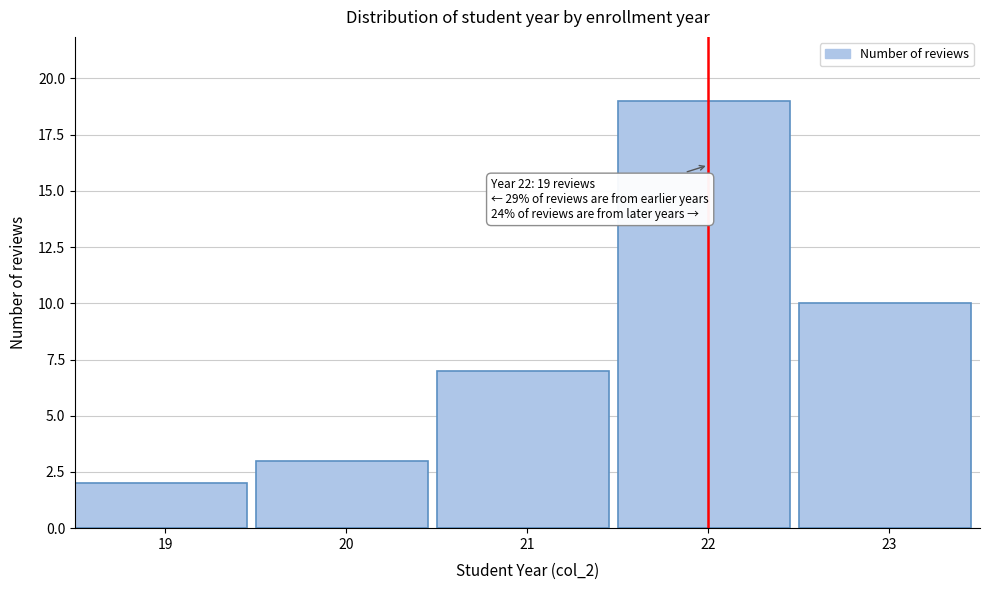

Reading left to right, what are all the values shown in this chart?

19=2	20=3	21=7	22=19	23=10